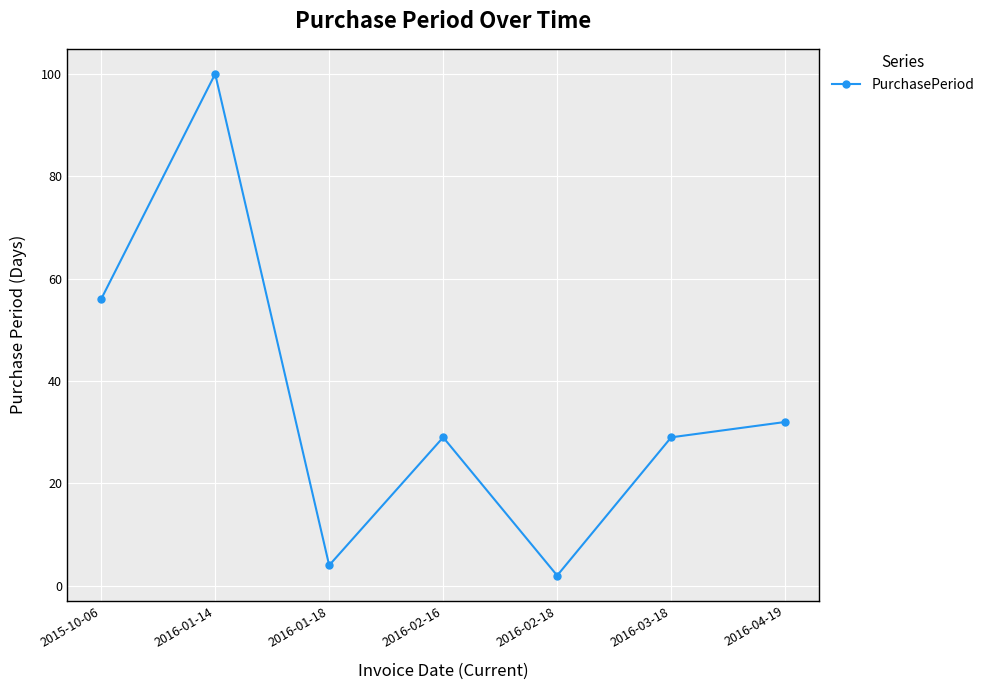

At which category does the data reach its first local valley?

2016-01-18